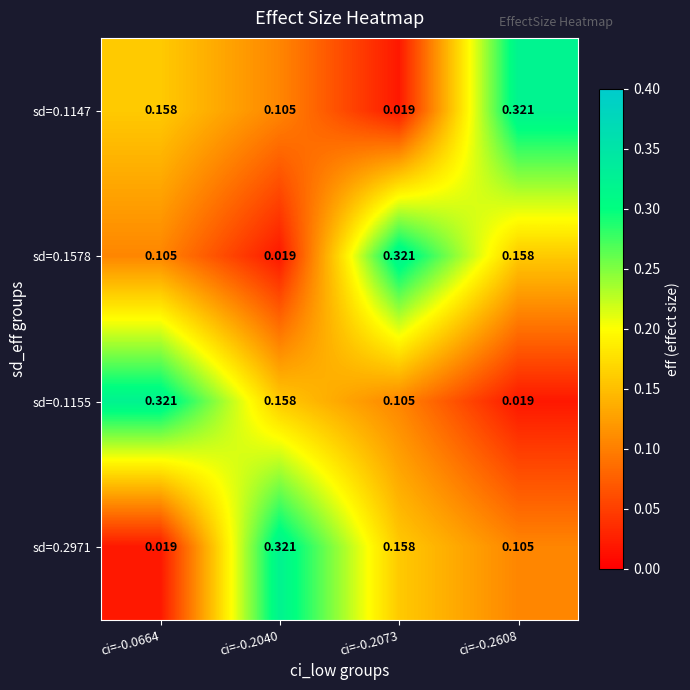

Is the value of sd=0.1147 at ci=-0.2040 greater than the value of sd=0.2971 at ci=-0.2073?

No